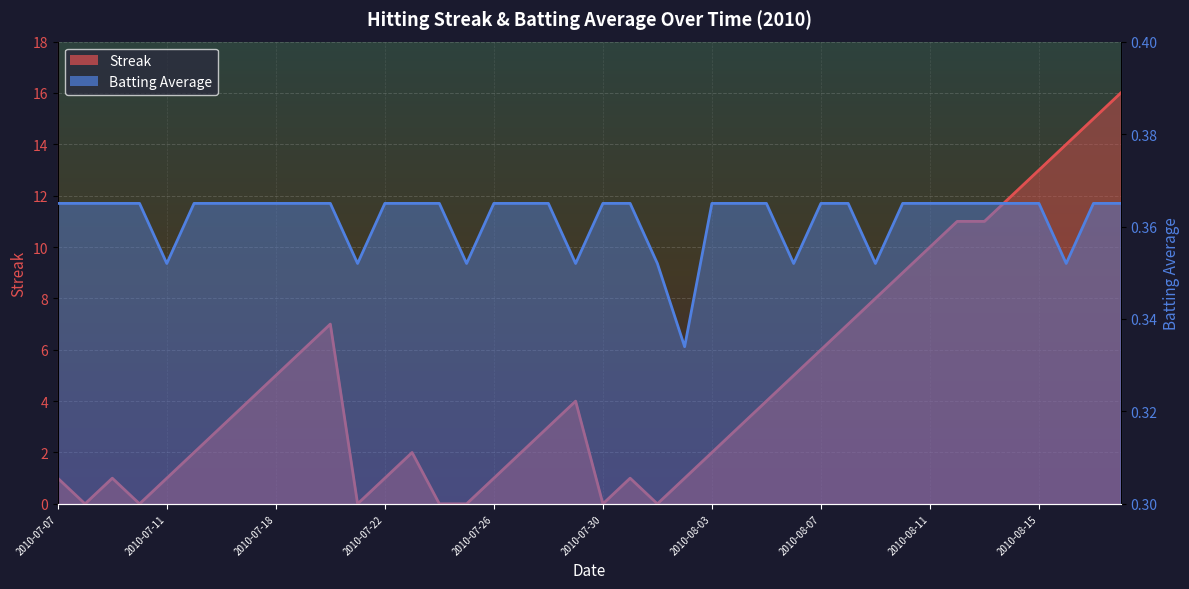

List the labels in order of Batting Average1 value, smallest first.

2010-08-02, 2010-07-11, 2010-07-21, 2010-07-25, 2010-07-29, 2010-08-01, 2010-08-06, 2010-08-09, 2010-08-16, 2010-07-07, 2010-07-08, 2010-07-09, 2010-07-10, 2010-07-15, 2010-07-16, 2010-07-17, 2010-07-18, 2010-07-19, 2010-07-20, 2010-07-22, 2010-07-23, 2010-07-24, 2010-07-26, 2010-07-27, 2010-07-28, 2010-07-30, 2010-07-31, 2010-08-03, 2010-08-04, 2010-08-05, 2010-08-07, 2010-08-08, 2010-08-10, 2010-08-11, 2010-08-12, 2010-08-13, 2010-08-14, 2010-08-15, 2010-08-17, 2010-08-18